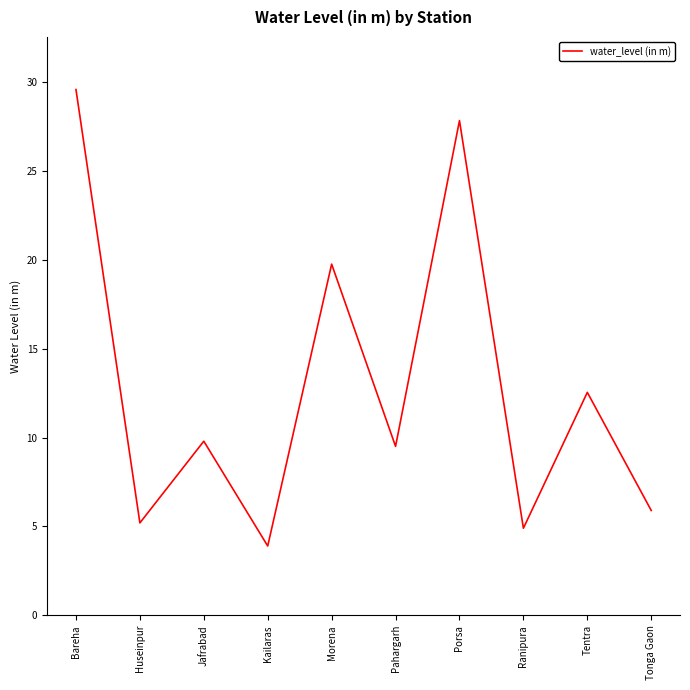

List the labels in order of value, largest first.

Bareha, Porsa, Morena, Tentra, Jafrabad, Pahargarh, Tonga Gaon, Huseinpur, Ranipura, Kailaras